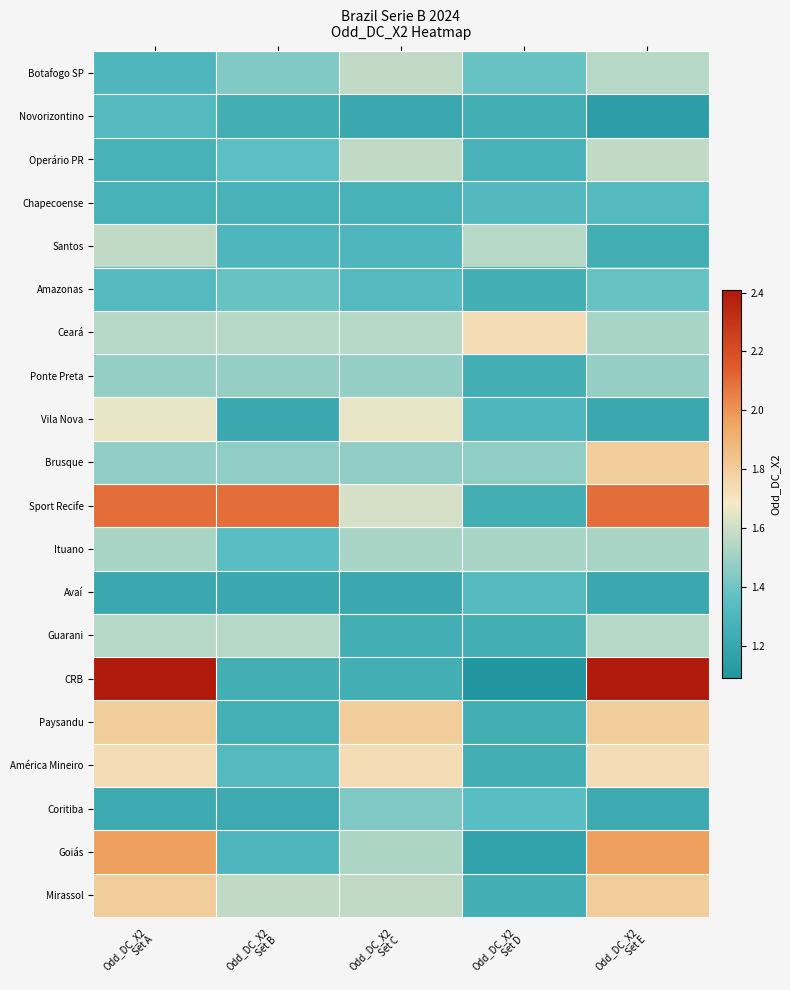

Reading left to right, what are all the values shown in this chart?

Botafogo SP: Odd_DC_X2
Set A=1.3	Odd_DC_X2
Set B=1.4	Odd_DC_X2
Set C=1.6	Odd_DC_X2
Set D=1.4	Odd_DC_X2
Set E=1.6
Novorizontino: Odd_DC_X2
Set A=1.3	Odd_DC_X2
Set B=1.2	Odd_DC_X2
Set C=1.2	Odd_DC_X2
Set D=1.2	Odd_DC_X2
Set E=1.1
Operário PR: Odd_DC_X2
Set A=1.3	Odd_DC_X2
Set B=1.4	Odd_DC_X2
Set C=1.6	Odd_DC_X2
Set D=1.3	Odd_DC_X2
Set E=1.6
Chapecoense: Odd_DC_X2
Set A=1.3	Odd_DC_X2
Set B=1.3	Odd_DC_X2
Set C=1.3	Odd_DC_X2
Set D=1.3	Odd_DC_X2
Set E=1.3
Santos: Odd_DC_X2
Set A=1.6	Odd_DC_X2
Set B=1.3	Odd_DC_X2
Set C=1.3	Odd_DC_X2
Set D=1.6	Odd_DC_X2
Set E=1.2
Amazonas: Odd_DC_X2
Set A=1.3	Odd_DC_X2
Set B=1.4	Odd_DC_X2
Set C=1.3	Odd_DC_X2
Set D=1.2	Odd_DC_X2
Set E=1.4
Ceará: Odd_DC_X2
Set A=1.6	Odd_DC_X2
Set B=1.6	Odd_DC_X2
Set C=1.6	Odd_DC_X2
Set D=1.7	Odd_DC_X2
Set E=1.5
Ponte Preta: Odd_DC_X2
Set A=1.5	Odd_DC_X2
Set B=1.5	Odd_DC_X2
Set C=1.5	Odd_DC_X2
Set D=1.2	Odd_DC_X2
Set E=1.5
Vila Nova: Odd_DC_X2
Set A=1.7	Odd_DC_X2
Set B=1.2	Odd_DC_X2
Set C=1.7	Odd_DC_X2
Set D=1.3	Odd_DC_X2
Set E=1.2
Brusque: Odd_DC_X2
Set A=1.5	Odd_DC_X2
Set B=1.5	Odd_DC_X2
Set C=1.5	Odd_DC_X2
Set D=1.5	Odd_DC_X2
Set E=1.8
Sport Recife: Odd_DC_X2
Set A=2.1	Odd_DC_X2
Set B=2.1	Odd_DC_X2
Set C=1.6	Odd_DC_X2
Set D=1.2	Odd_DC_X2
Set E=2.1
Ituano: Odd_DC_X2
Set A=1.5	Odd_DC_X2
Set B=1.4	Odd_DC_X2
Set C=1.5	Odd_DC_X2
Set D=1.5	Odd_DC_X2
Set E=1.5
Avaí: Odd_DC_X2
Set A=1.2	Odd_DC_X2
Set B=1.2	Odd_DC_X2
Set C=1.2	Odd_DC_X2
Set D=1.3	Odd_DC_X2
Set E=1.2
Guarani: Odd_DC_X2
Set A=1.6	Odd_DC_X2
Set B=1.6	Odd_DC_X2
Set C=1.2	Odd_DC_X2
Set D=1.2	Odd_DC_X2
Set E=1.6
CRB: Odd_DC_X2
Set A=2.4	Odd_DC_X2
Set B=1.2	Odd_DC_X2
Set C=1.2	Odd_DC_X2
Set D=1.1	Odd_DC_X2
Set E=2.4
Paysandu: Odd_DC_X2
Set A=1.8	Odd_DC_X2
Set B=1.3	Odd_DC_X2
Set C=1.8	Odd_DC_X2
Set D=1.2	Odd_DC_X2
Set E=1.8
América Mineiro: Odd_DC_X2
Set A=1.7	Odd_DC_X2
Set B=1.3	Odd_DC_X2
Set C=1.7	Odd_DC_X2
Set D=1.2	Odd_DC_X2
Set E=1.7
Coritiba: Odd_DC_X2
Set A=1.2	Odd_DC_X2
Set B=1.2	Odd_DC_X2
Set C=1.4	Odd_DC_X2
Set D=1.4	Odd_DC_X2
Set E=1.2
Goiás: Odd_DC_X2
Set A=2.0	Odd_DC_X2
Set B=1.3	Odd_DC_X2
Set C=1.5	Odd_DC_X2
Set D=1.2	Odd_DC_X2
Set E=2.0
Mirassol: Odd_DC_X2
Set A=1.8	Odd_DC_X2
Set B=1.6	Odd_DC_X2
Set C=1.6	Odd_DC_X2
Set D=1.2	Odd_DC_X2
Set E=1.8